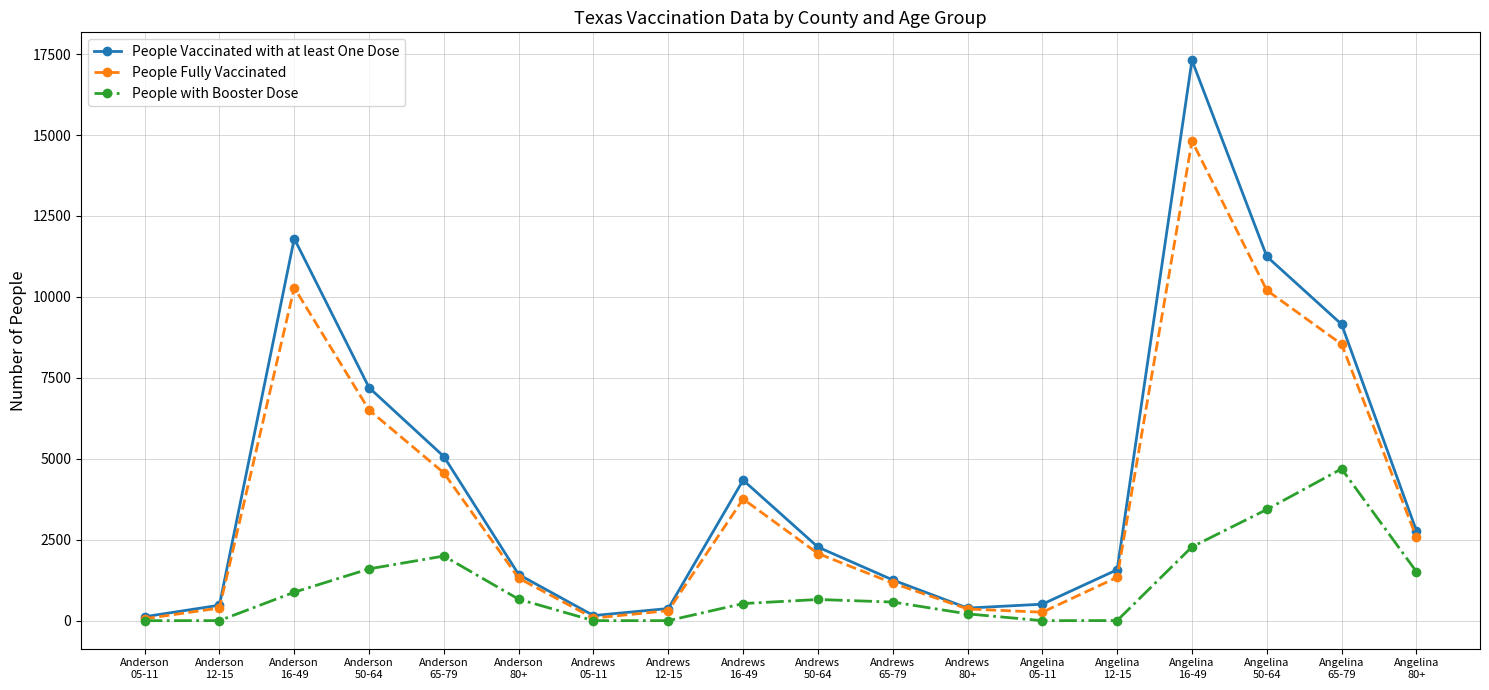

What is the difference between the highest and lowest values at Anderson
16-49?

10924